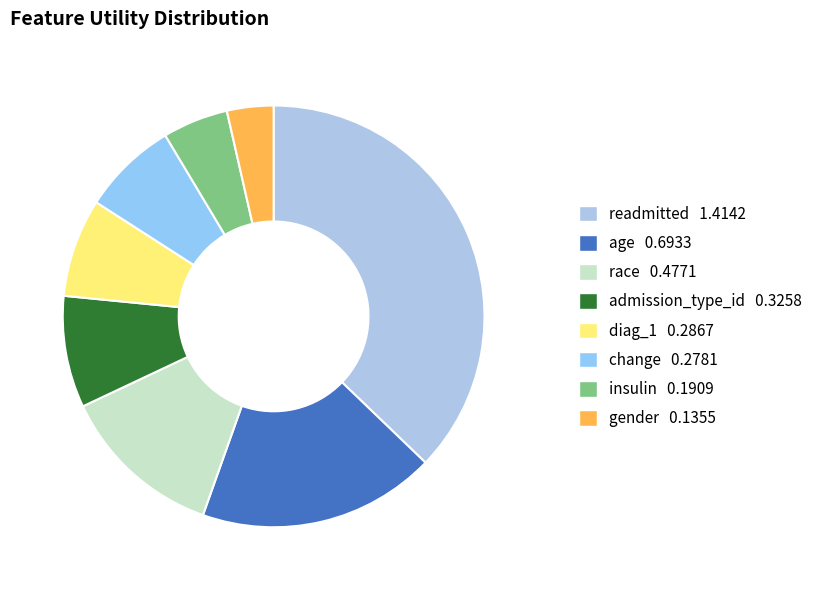

To the nearest percent, what is the average slice percentage?

12%